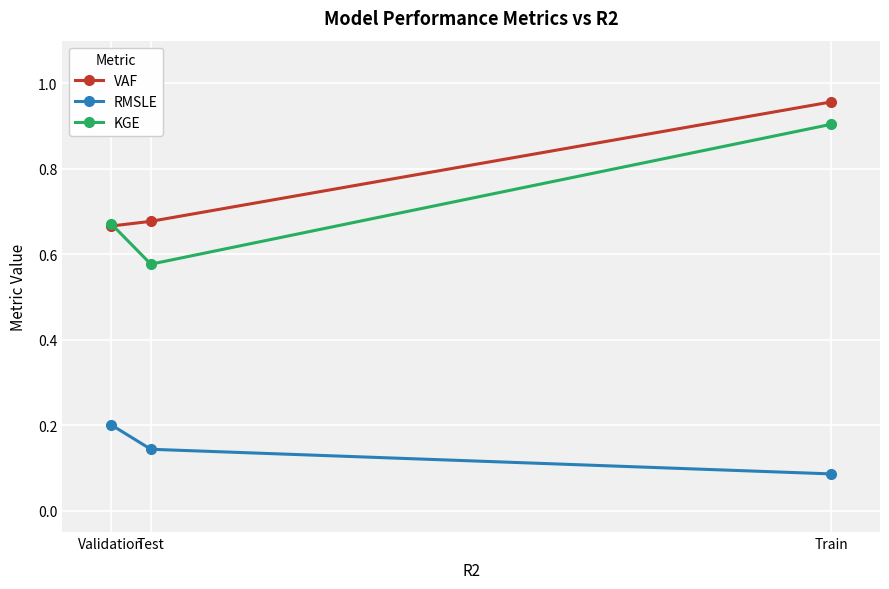

What are all the series names shown in the legend?

VAF, RMSLE, KGE